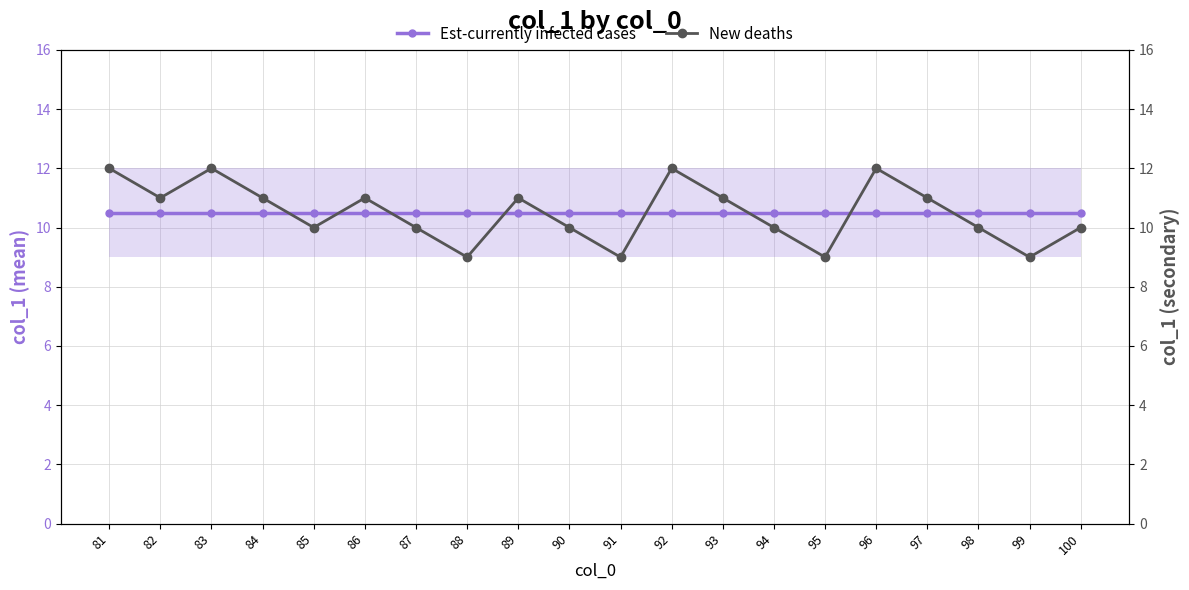

How many intersections are there between New deaths and Est-currently infected cases?

9